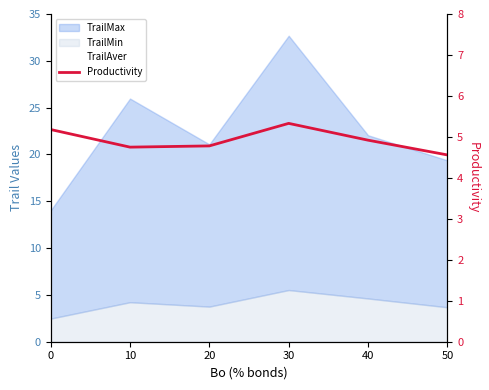

Where is the first local minimum for Productivity?

10